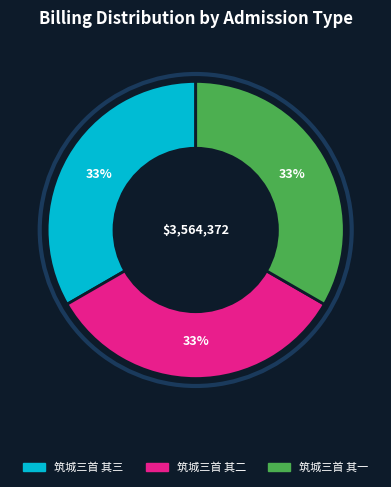

Is it true that 筑城三首 其一 is 33% of the pie?

True